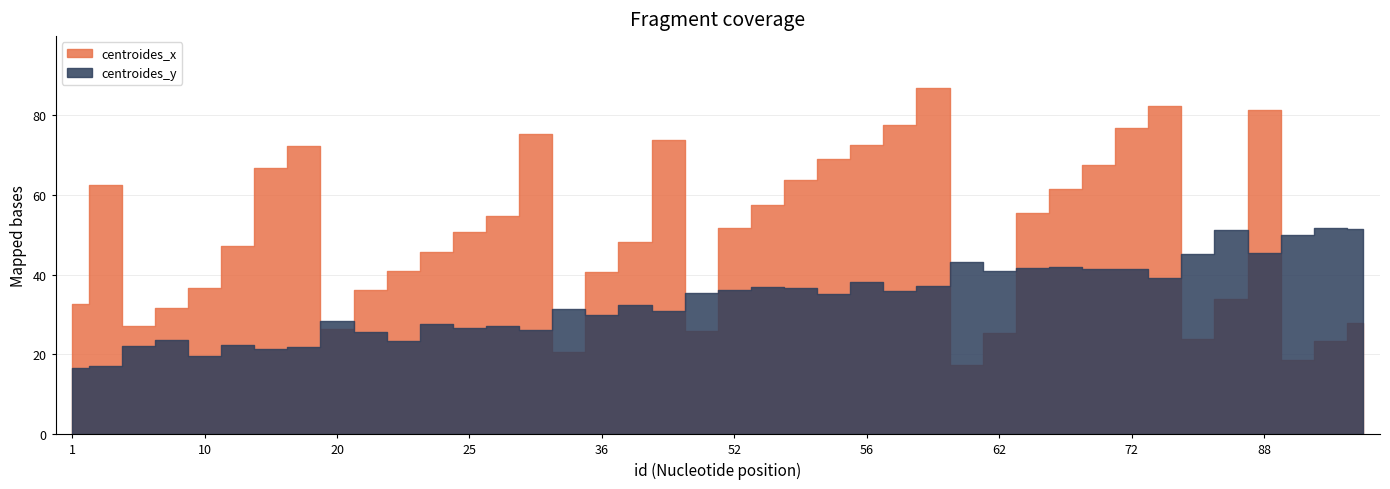

At 20, list the series in order from largest to smallest.

centroides_y, centroides_x